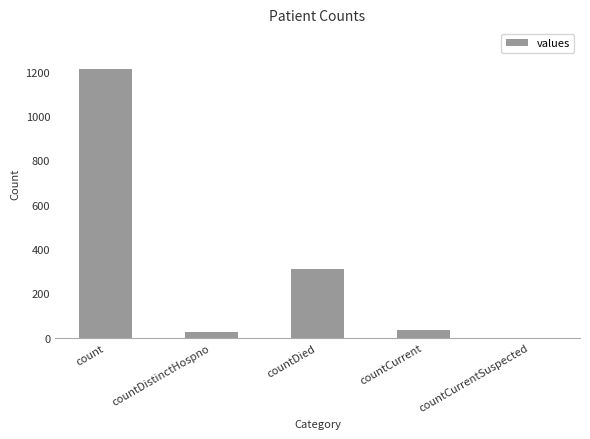

Which category has the highest value across all series?

count